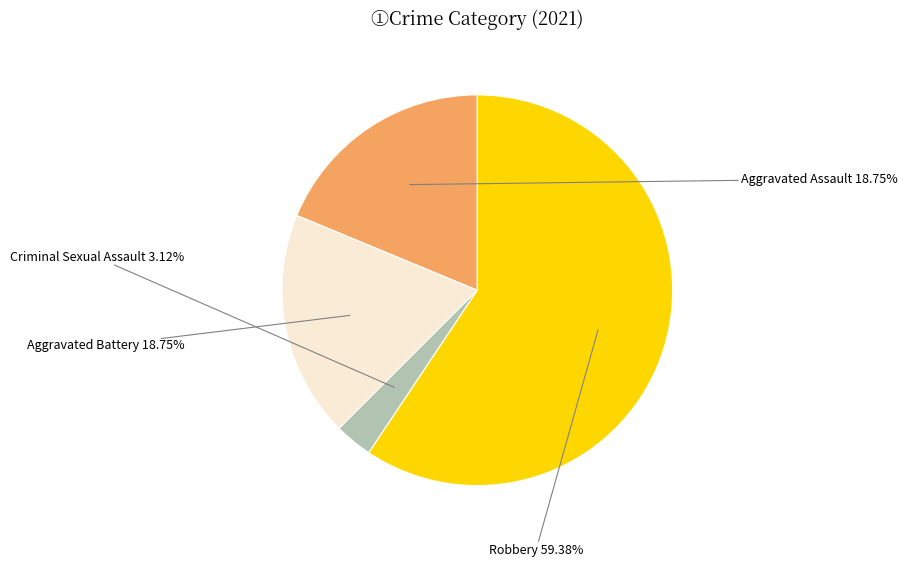

Is there a majority slice in this chart?

Yes